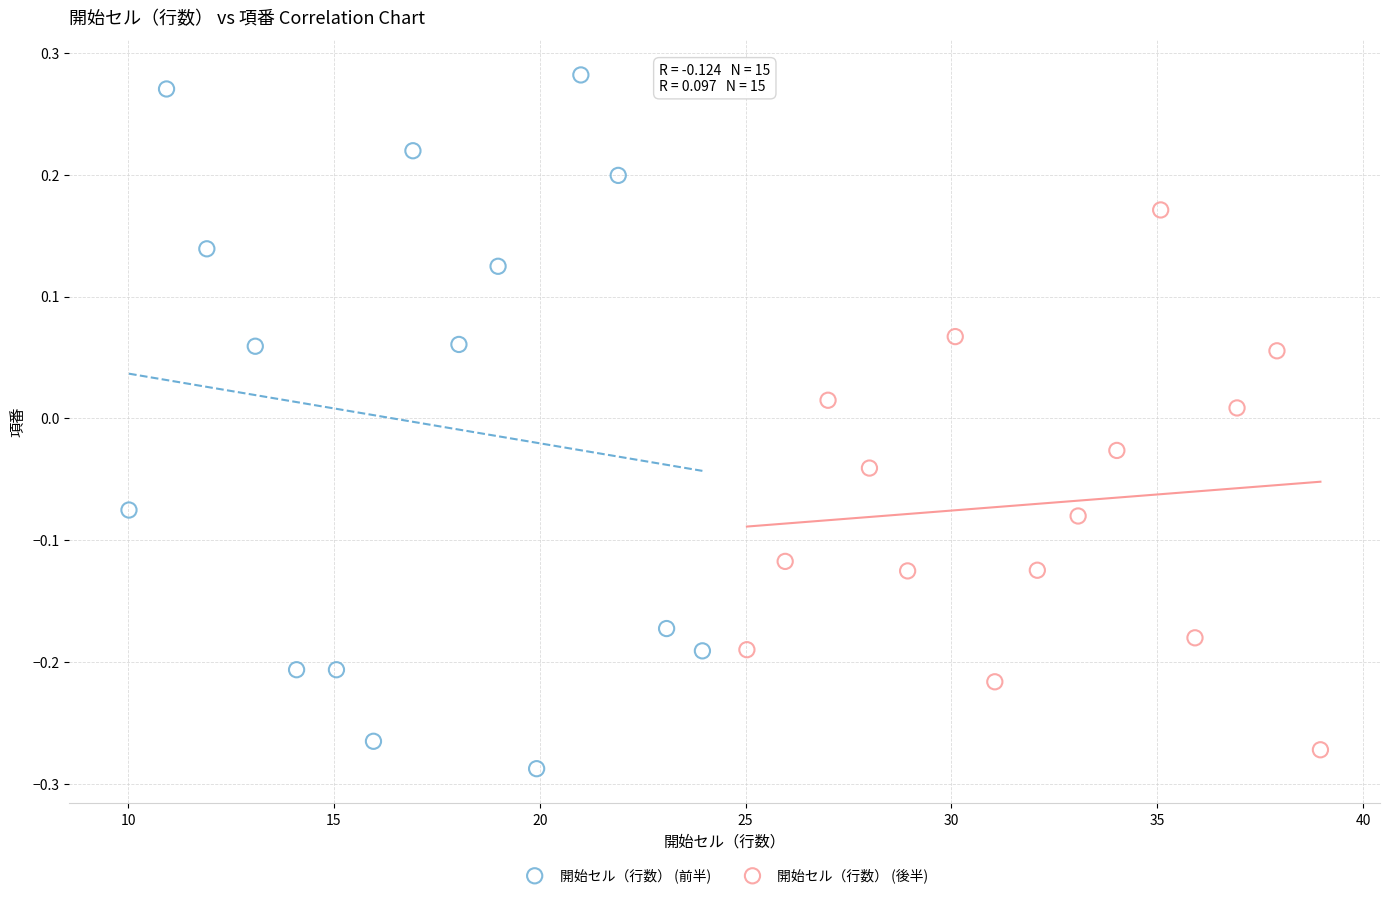

Which series reaches the maximum Y coordinate?

開始セル（行数） (前半)